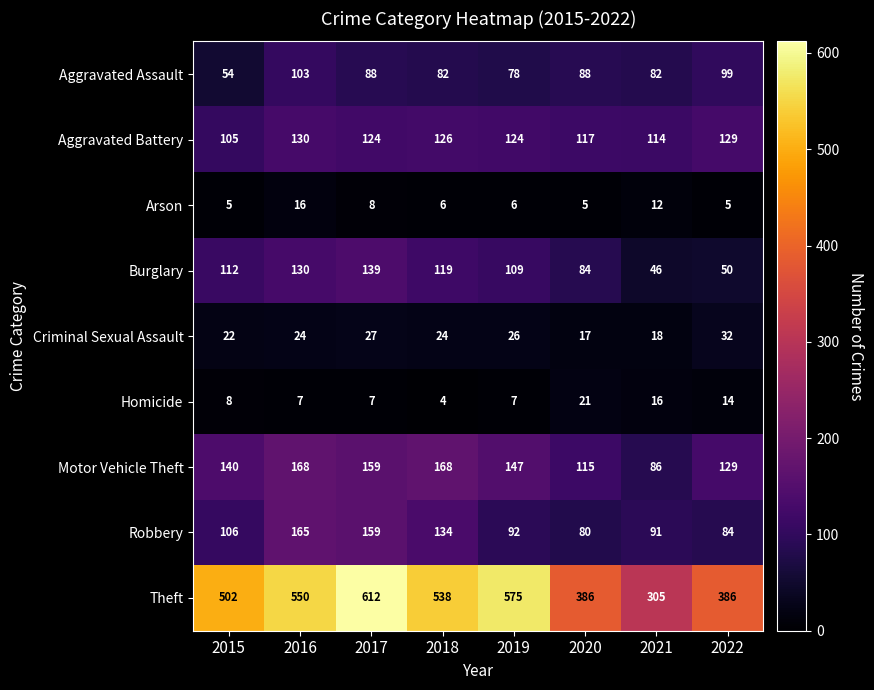

How many distinct data groups are displayed?

9